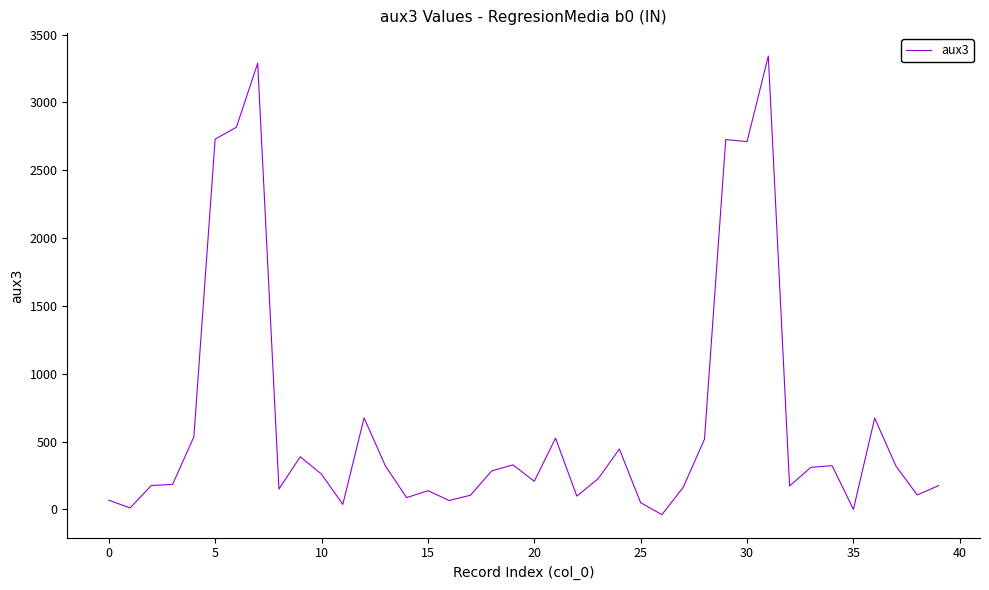

What is the maximum value shown in the chart?

3341.4